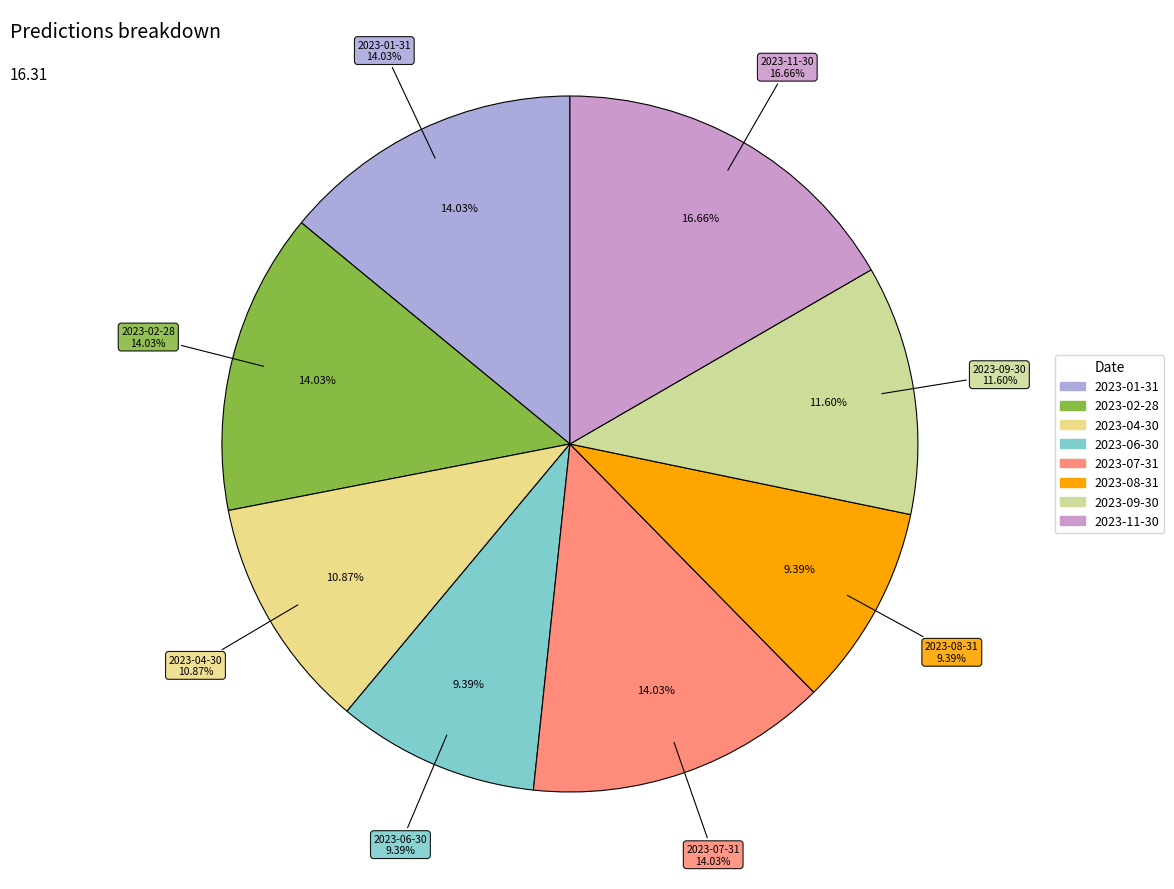

Do Row 7 and Row 4 together represent more than half of the pie?

No